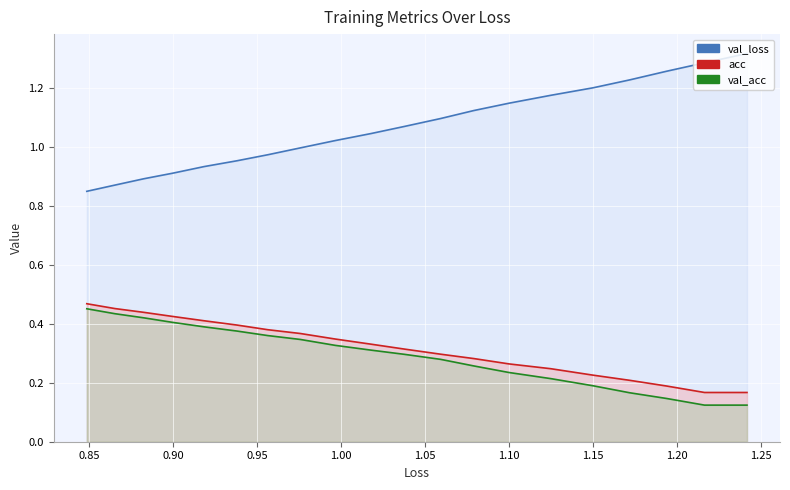

True or false: acc and val_acc intersect in this chart.

False